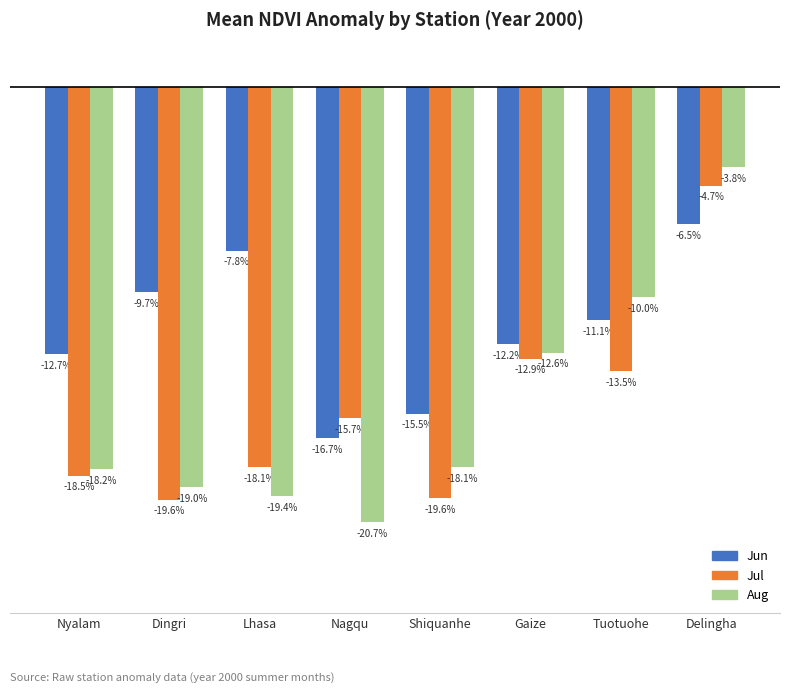

Does the chart contain stacked bars?

No